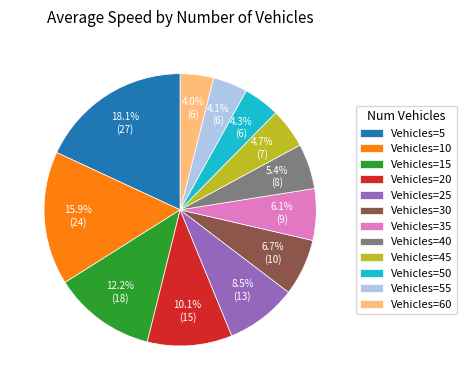

Is the sum of Vehicles=25 and Vehicles=40 greater than half?

No